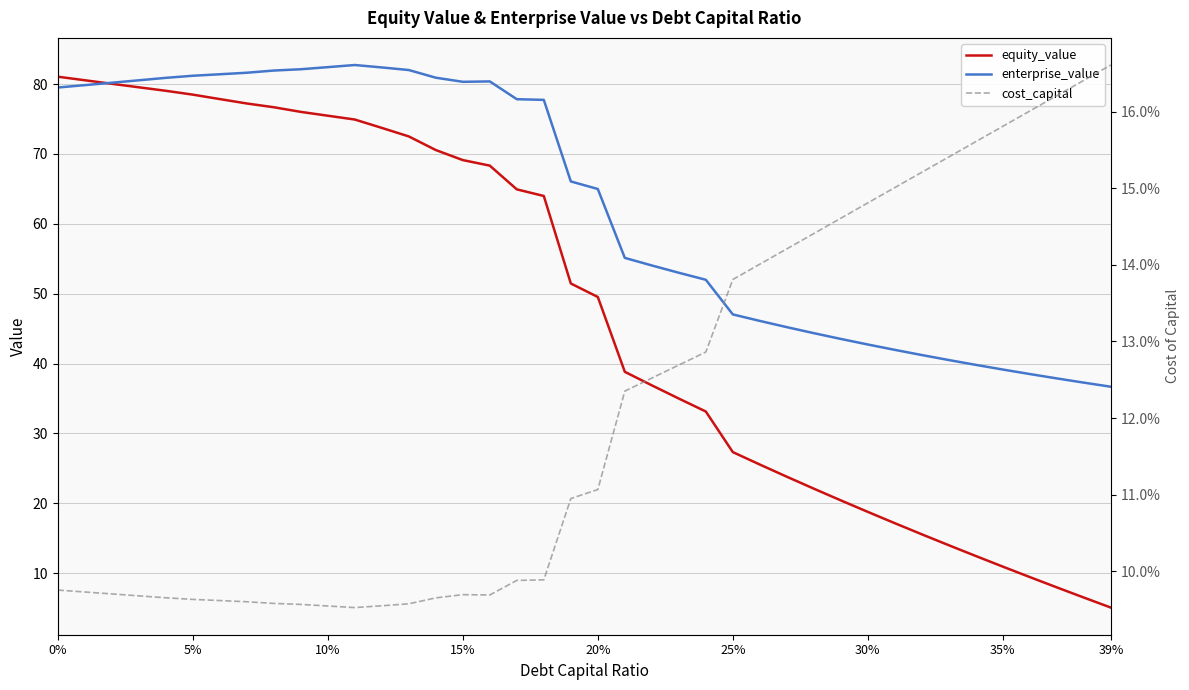

At how many categories does at least one series exceed 58?

21